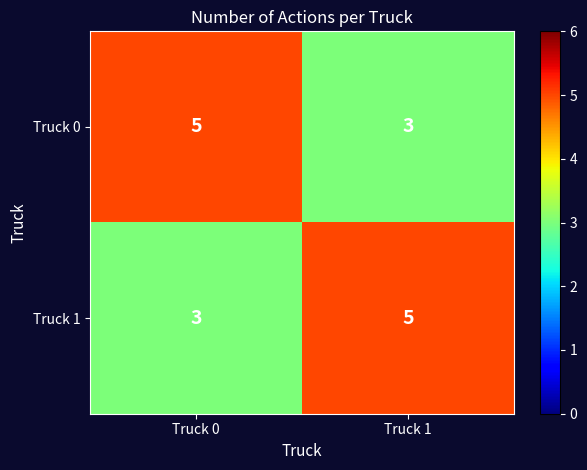

True or false: Truck 1 has a value of 4 at Truck 0.

False